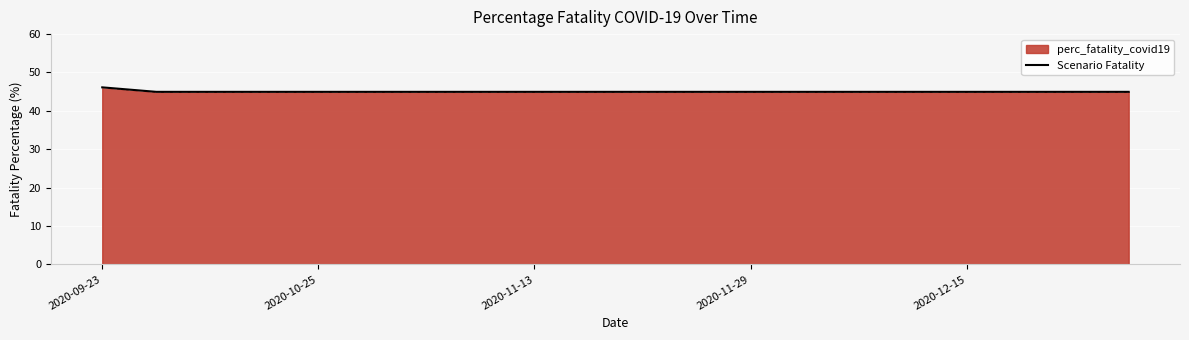

Where is the data nearest to the value 45?

2020-10-25